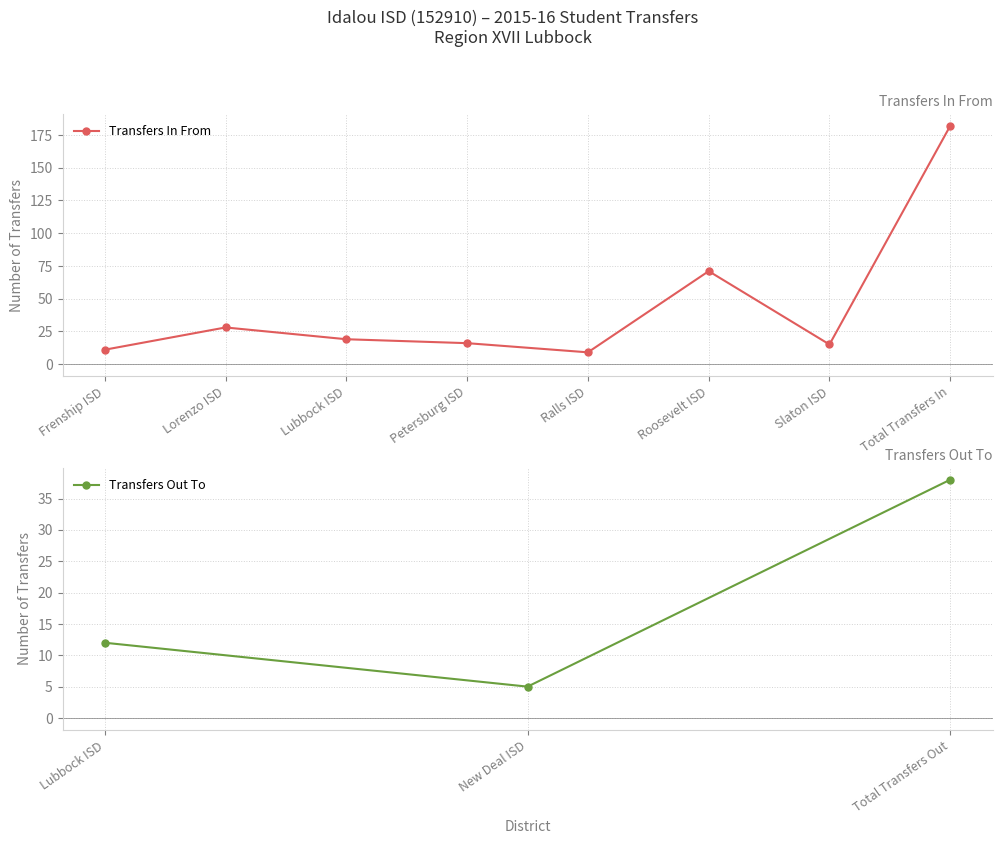

How many values are below 19?

4